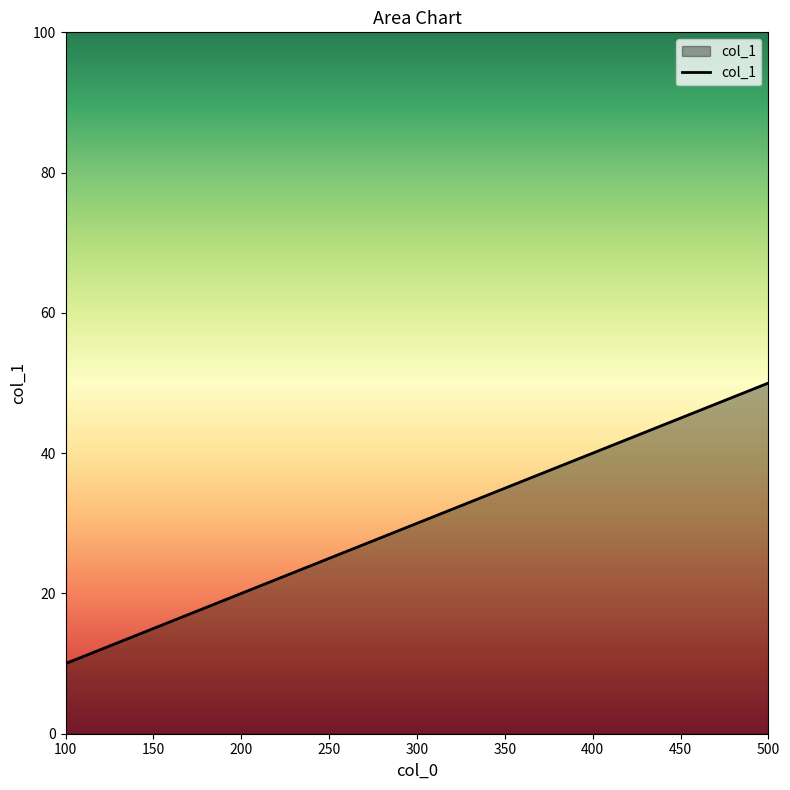

Reading left to right, what are all the values shown in this chart?

100=10	200=20	300=30	400=40	500=50